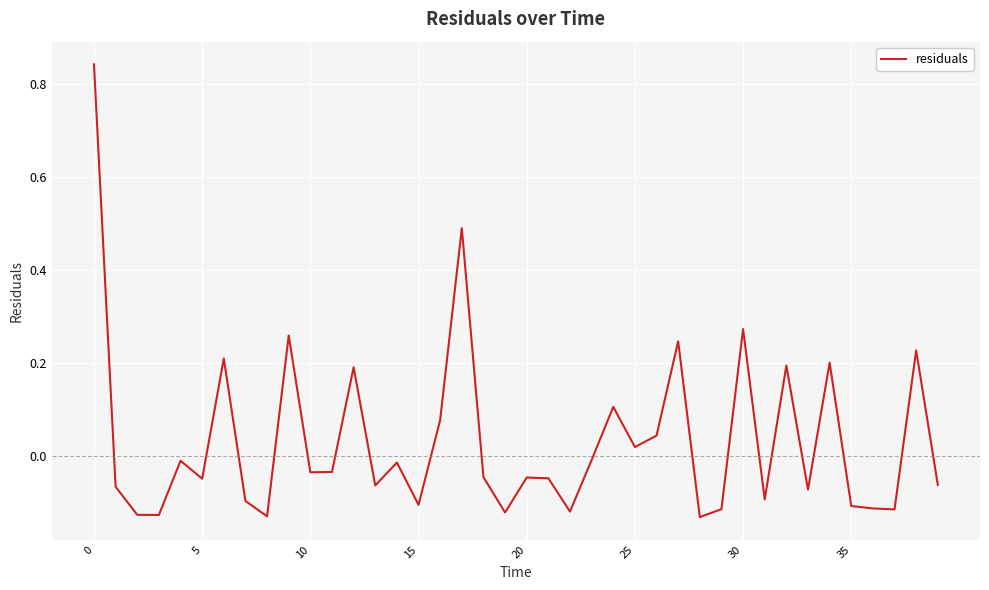

What is the difference between the maximum and minimum values?

1.0